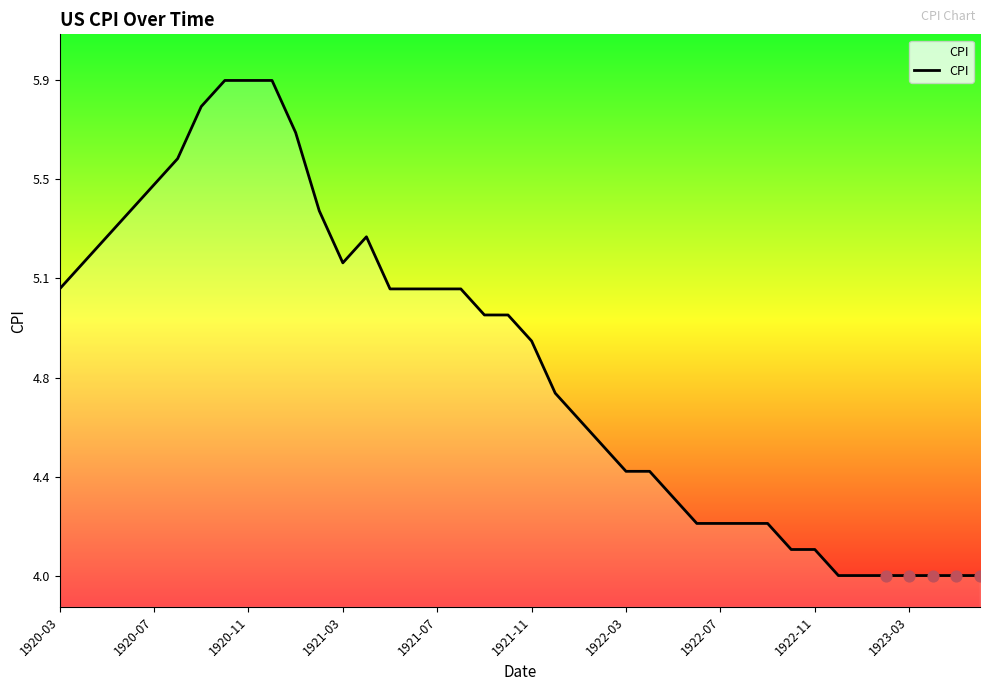

Is this an area chart (filled region under the line)?

Yes